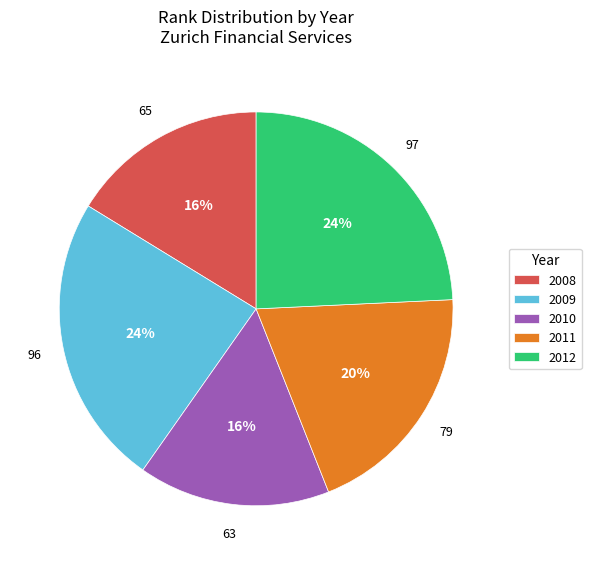

Count the number of slices in the pie.

5